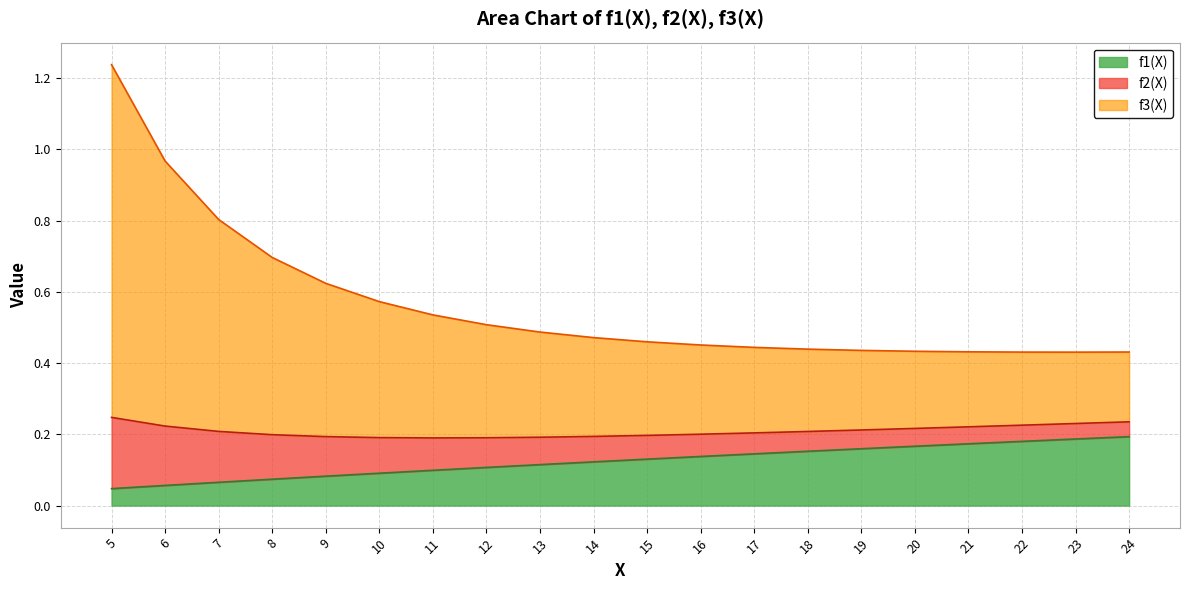

The f3(X) series shows 0.8 at 17. True or false?

False